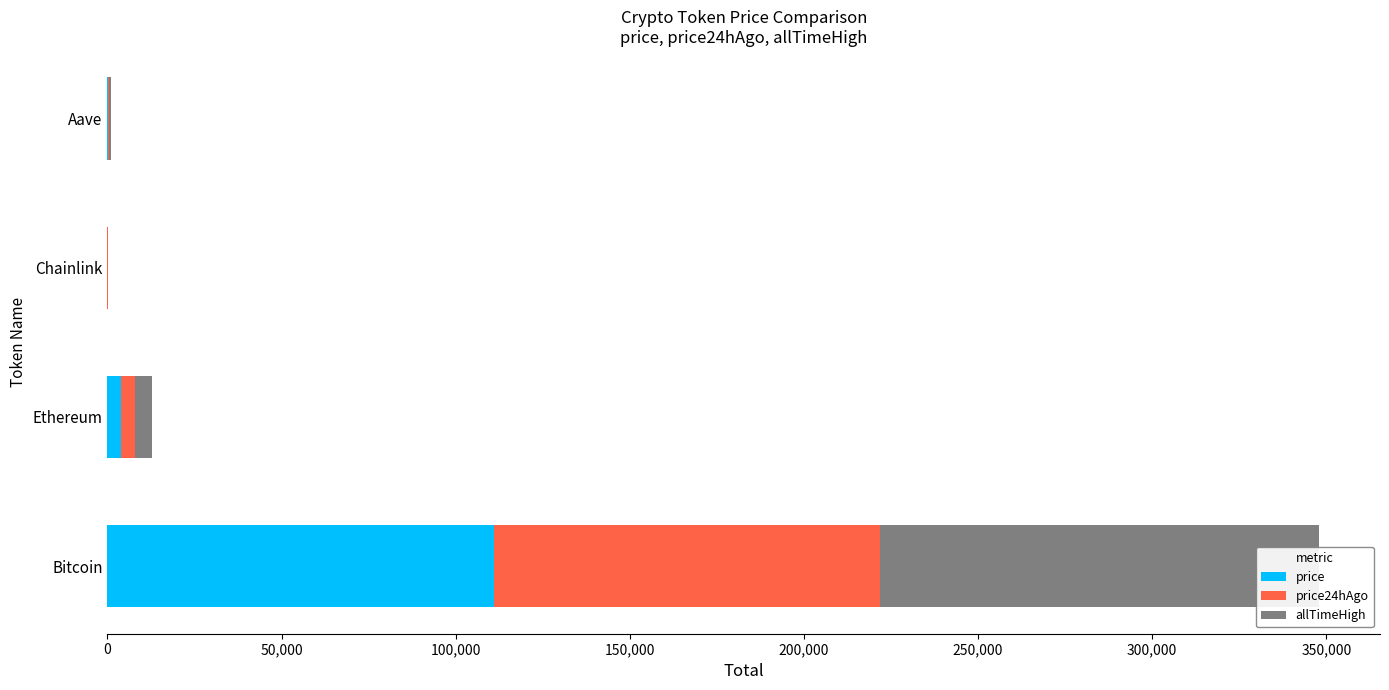

What is the average value of the price24hAgo series?

28825.2